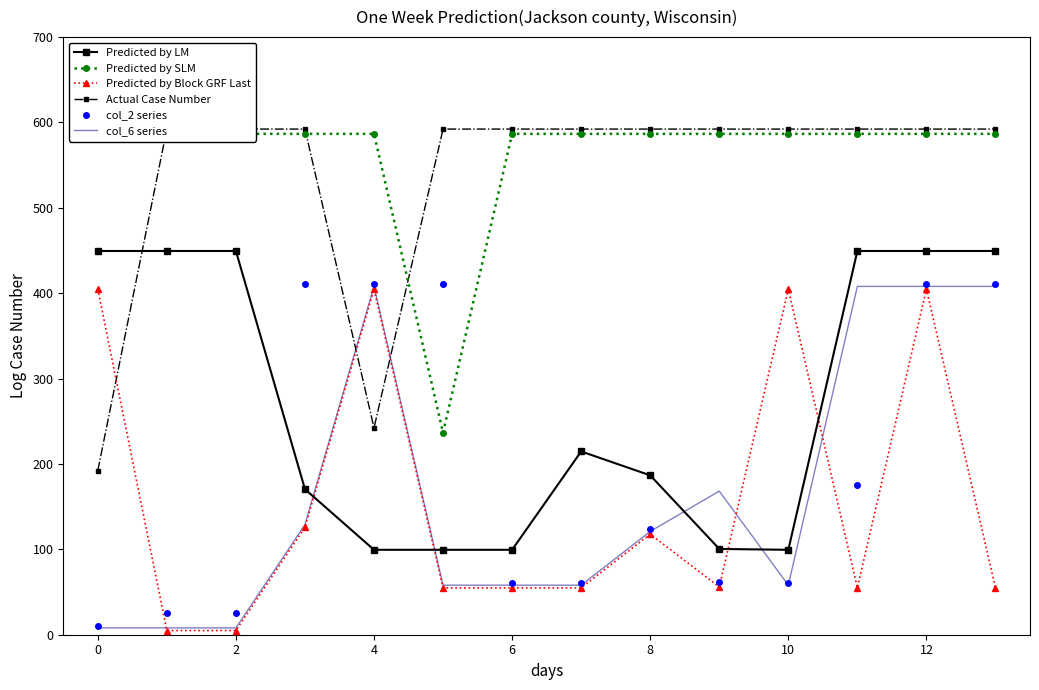

How many intersections are there between Predicted by LM and col_6 series?

4